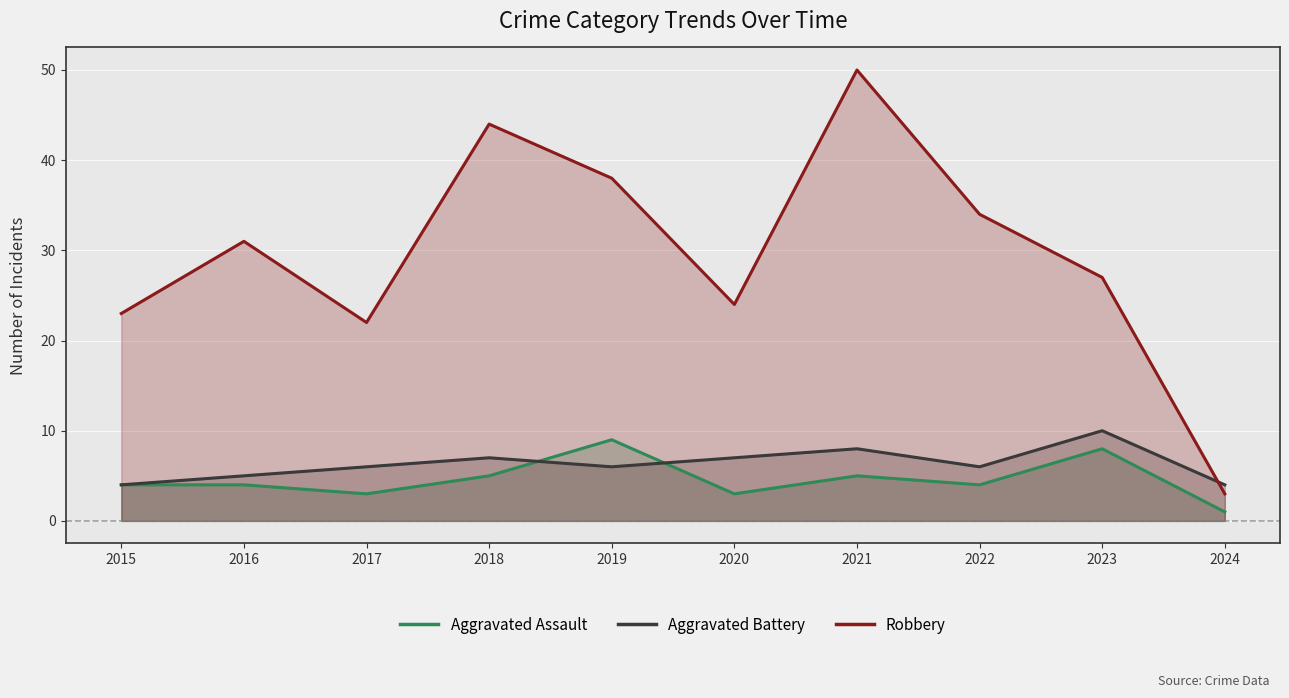

Where is the first local minimum for Robbery?

2017